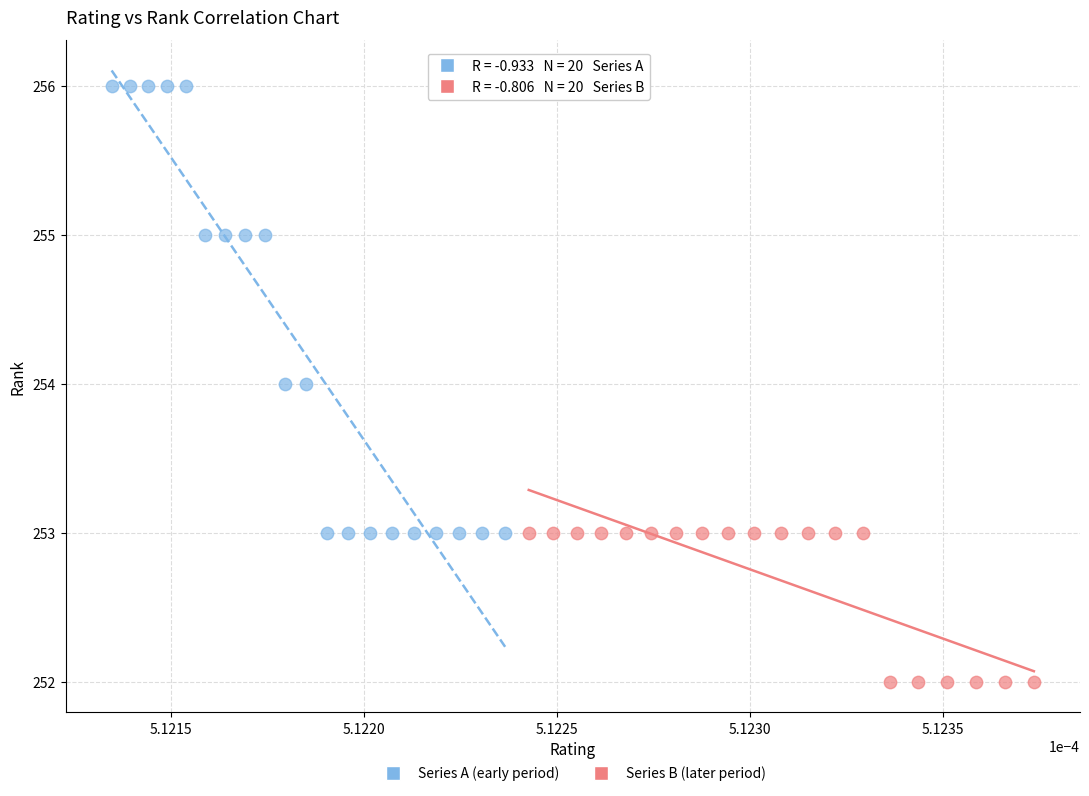

Which series contains the highest Y value?

Series A (early period)